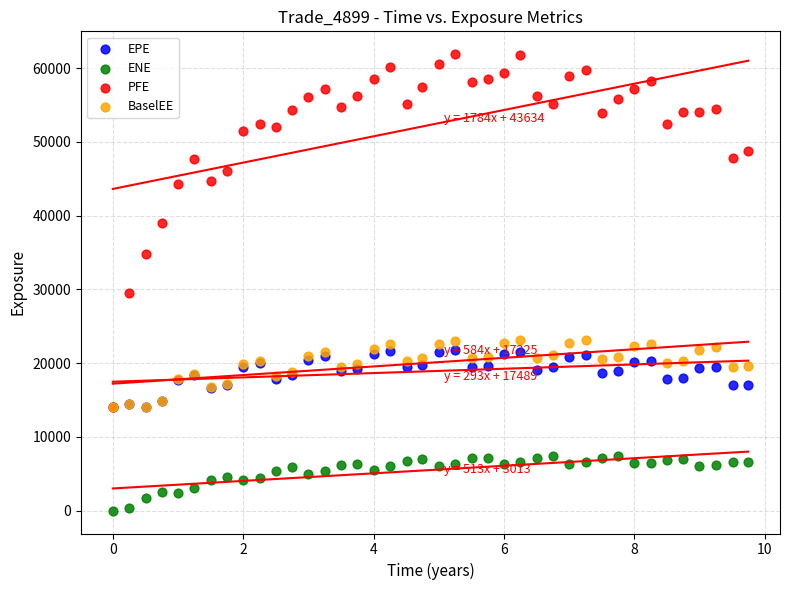

Across all series, what Y value is closest to 30954?

29541.7